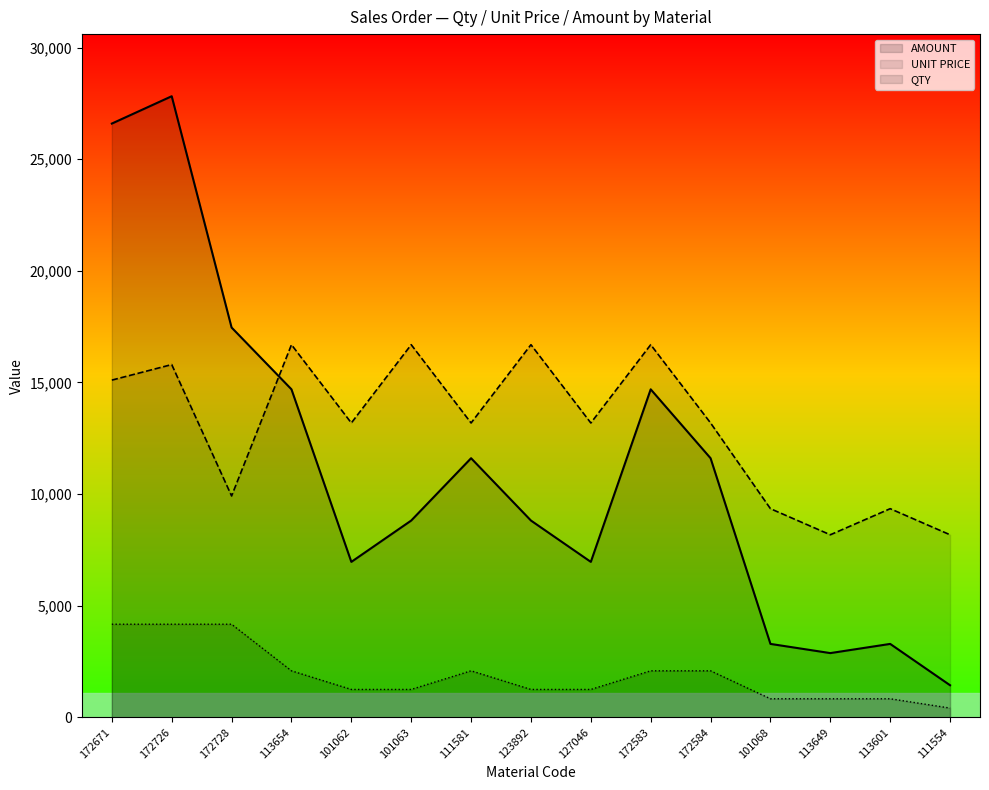

What is the difference between the second highest and second lowest values in the QTY series?

3338.2